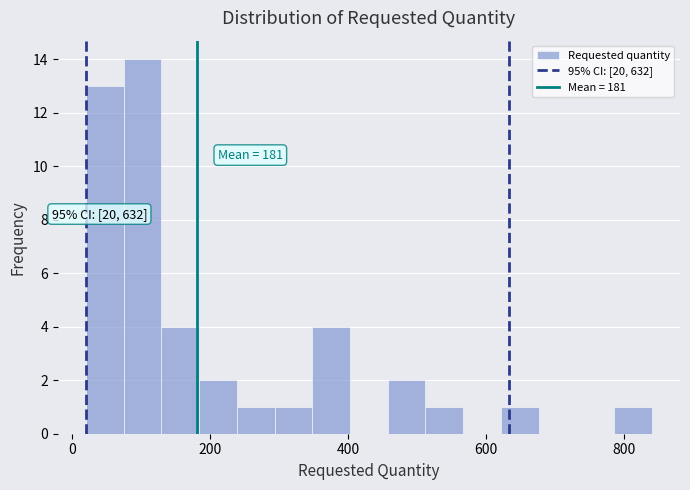

Around what value on the x-axis is the tallest bar? Give the approximate position of its centre, as read against the axis.

100